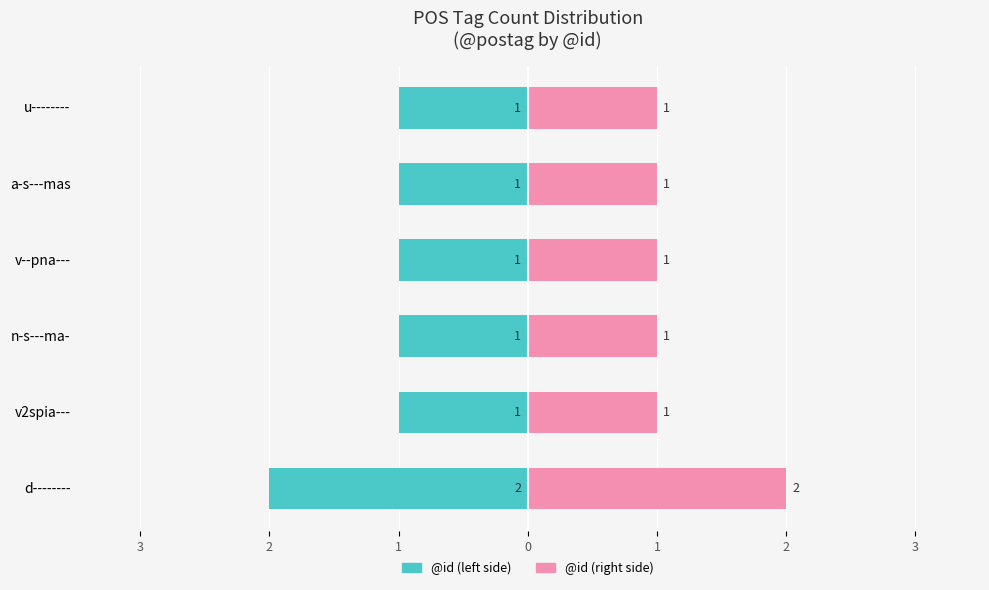

Between v2spia--- and u--------, which is larger?

v2spia---